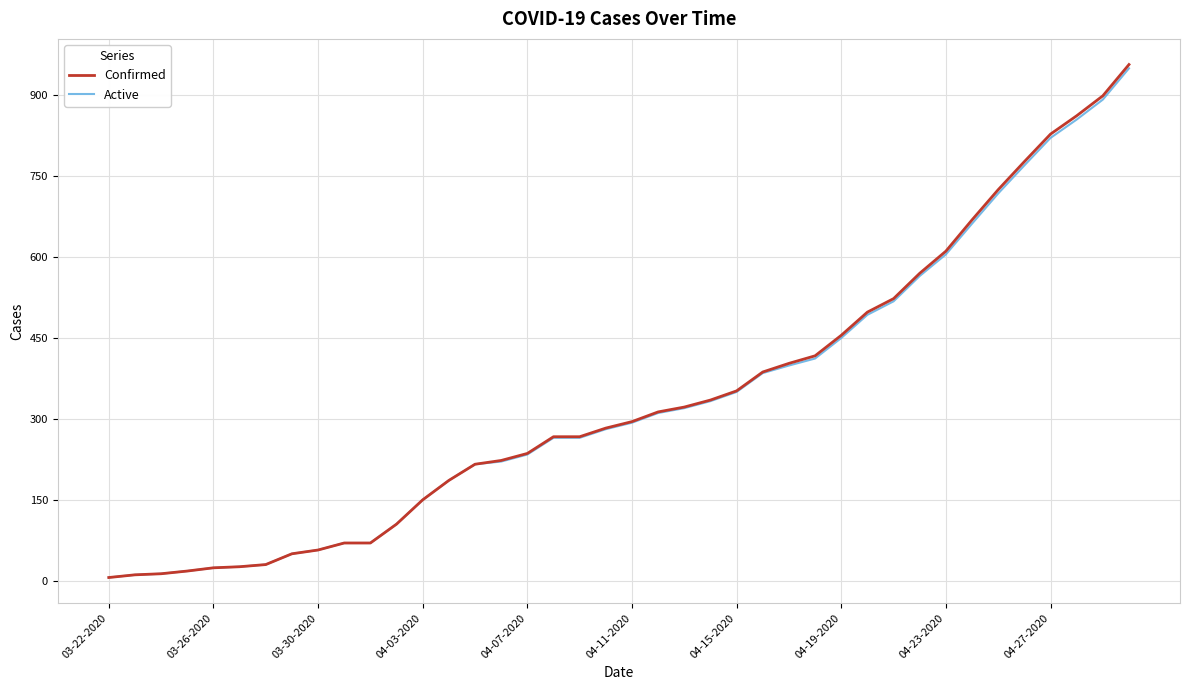

What is the maximum value shown in the chart?

957